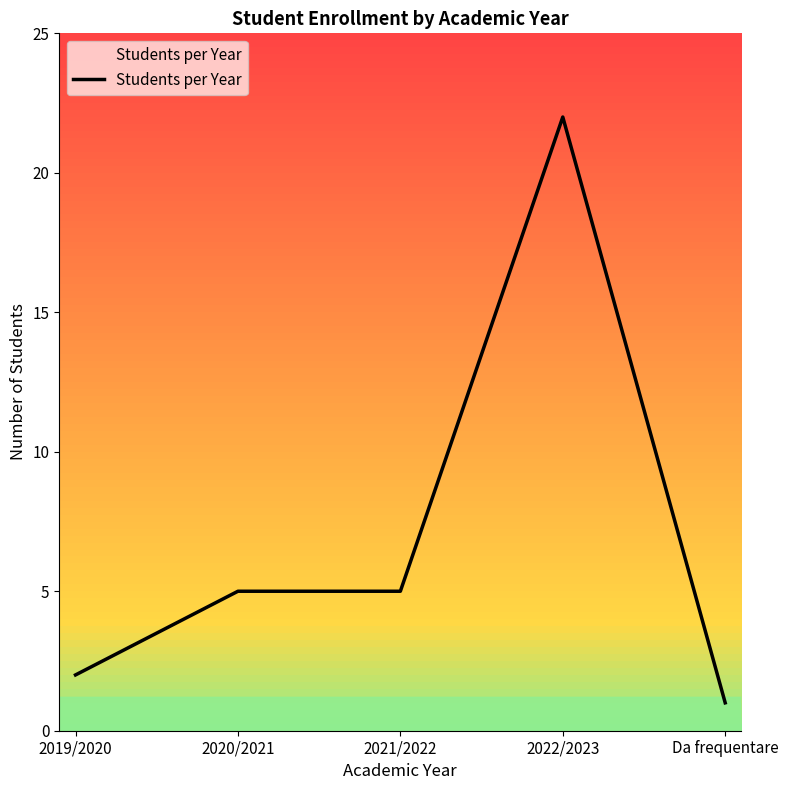

What is the difference between the maximum and second lowest values?

20